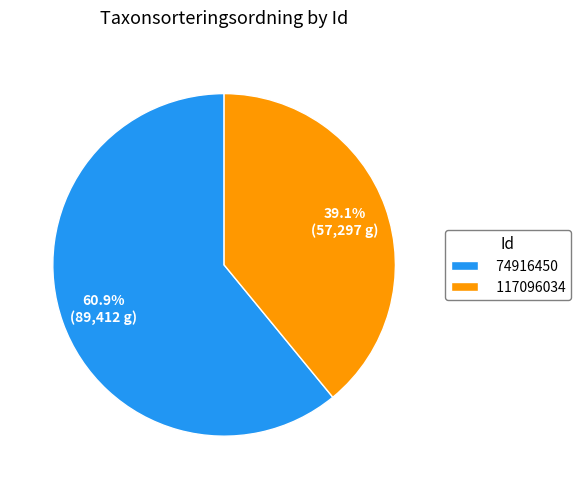

Is it true that 74916450 is 72% of the pie?

False